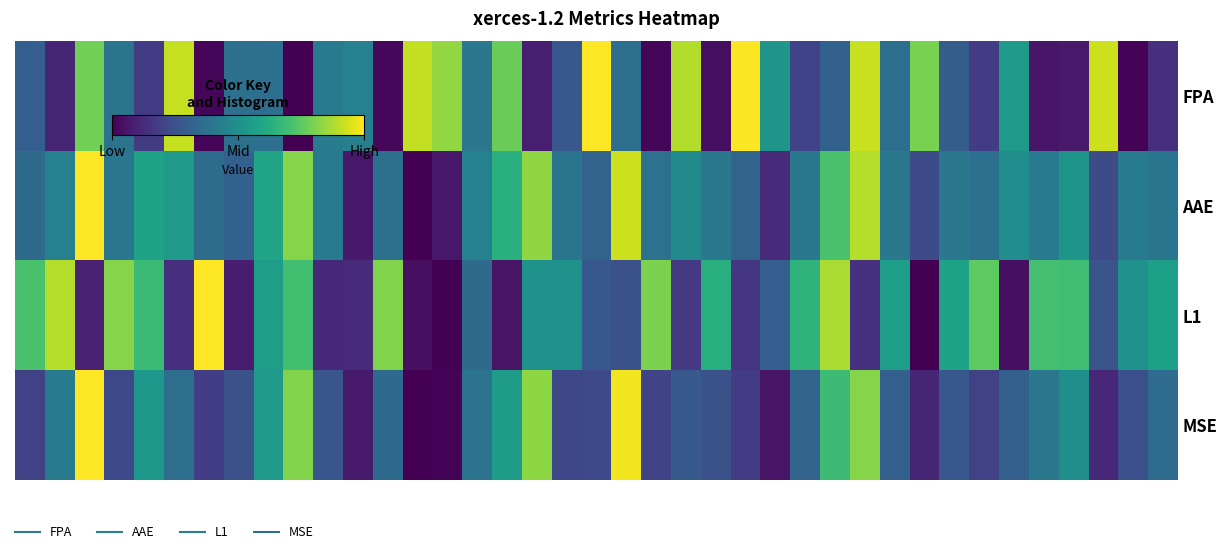

At which category does the chart reach its minimum across all series?

9